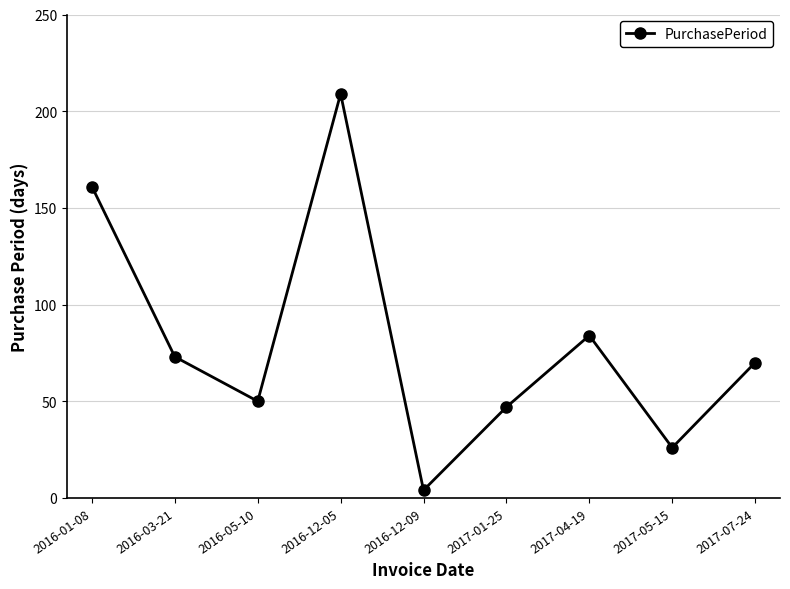

True or false: there are more than 0 points higher than both neighbors.

True